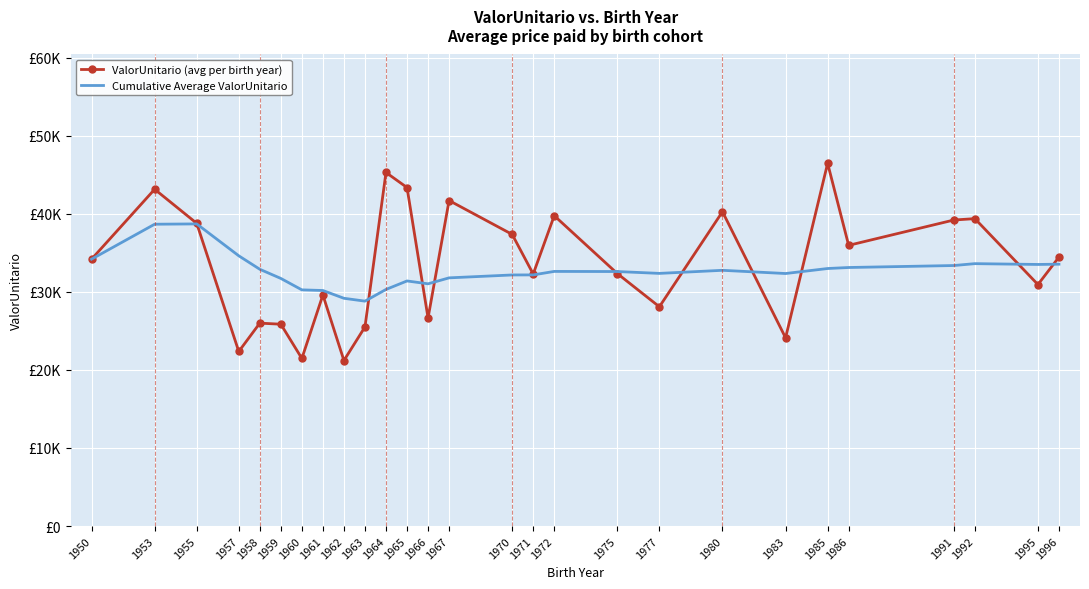

True or false: Cumulative Average ValorUnitario and ValorUnitario (avg per birth year) intersect in this chart.

True